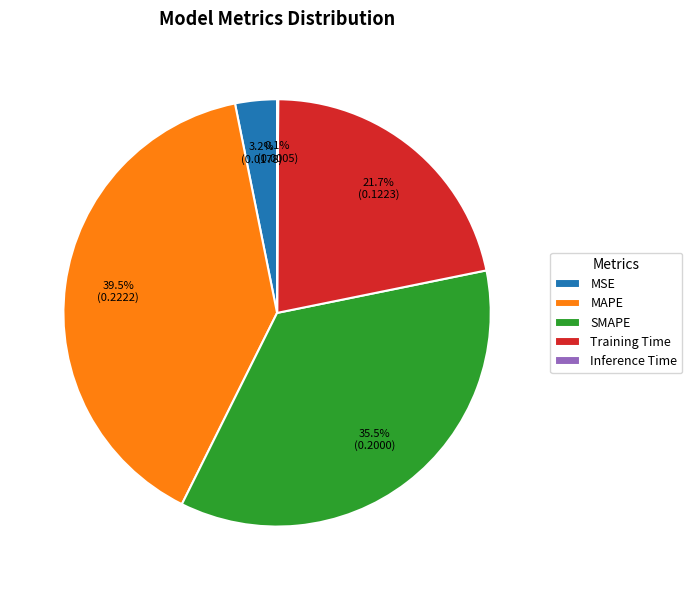

Is there any slice that represents more than half of the pie?

No